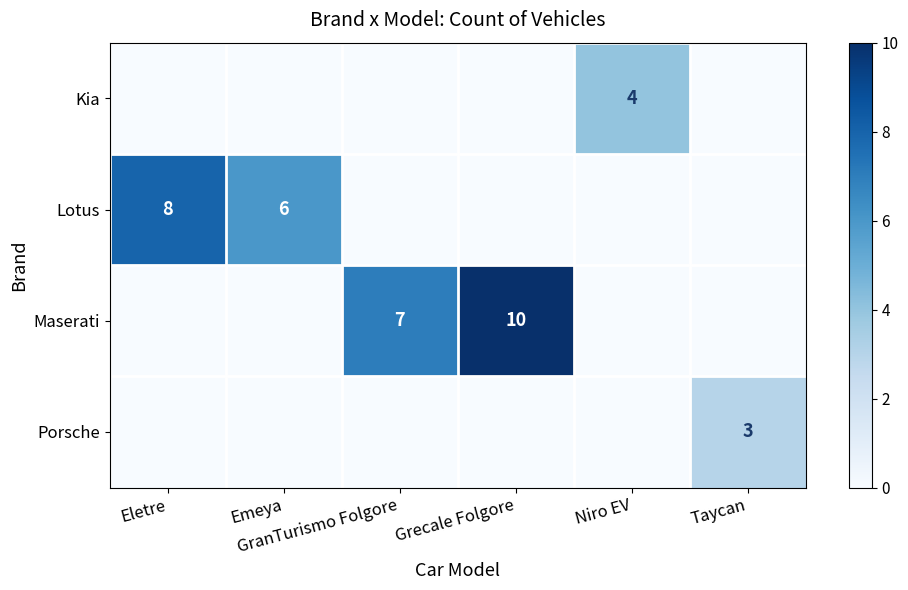

List the labels in order of Porsche value, smallest first.

Eletre, Emeya, GranTurismo Folgore, Grecale Folgore, Niro EV, Taycan